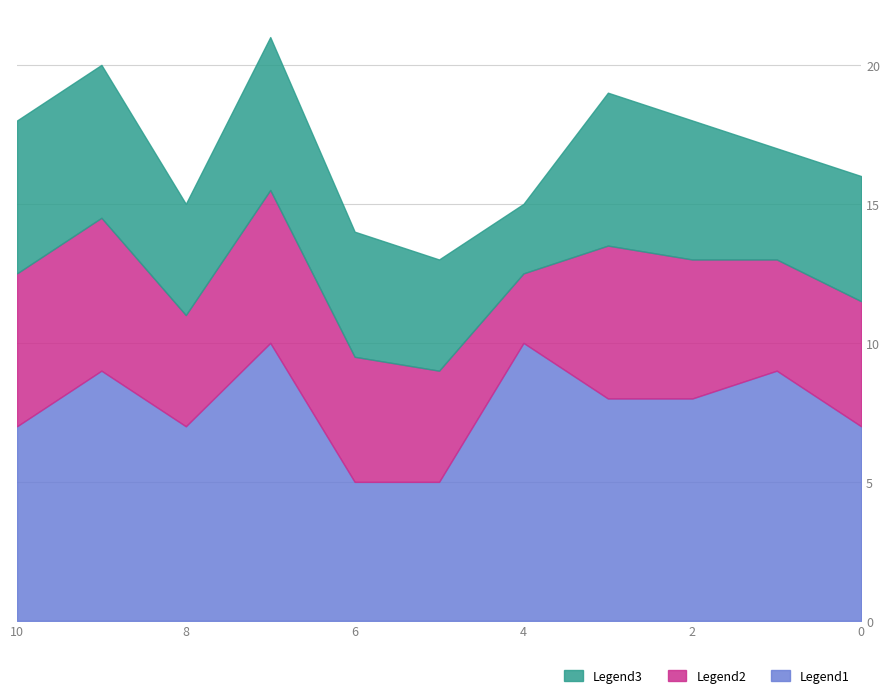

The col_0 series shows 15 at 10. True or false?

False